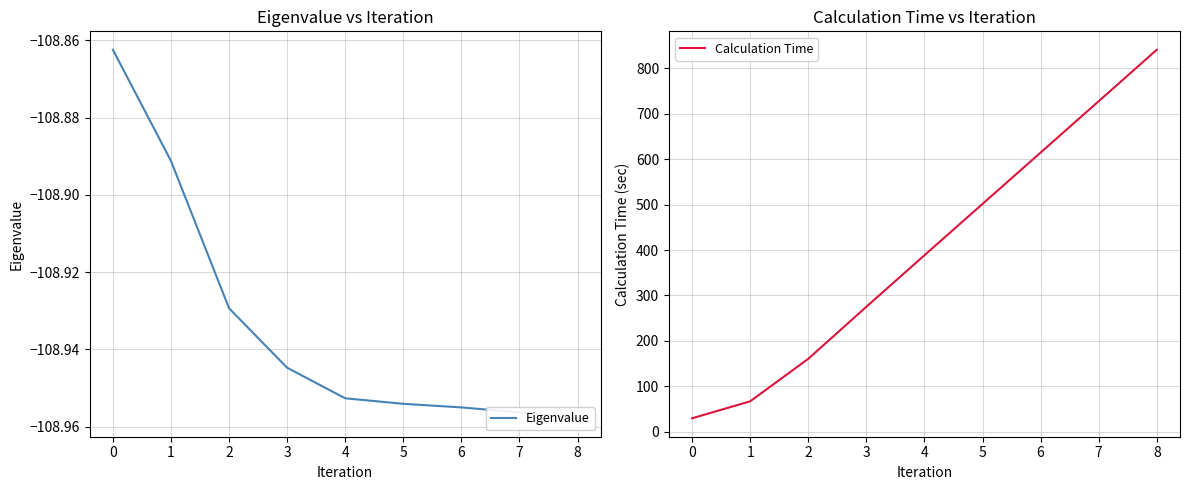

True or false: Calculation Time and Eigenvalue cross at least once.

False